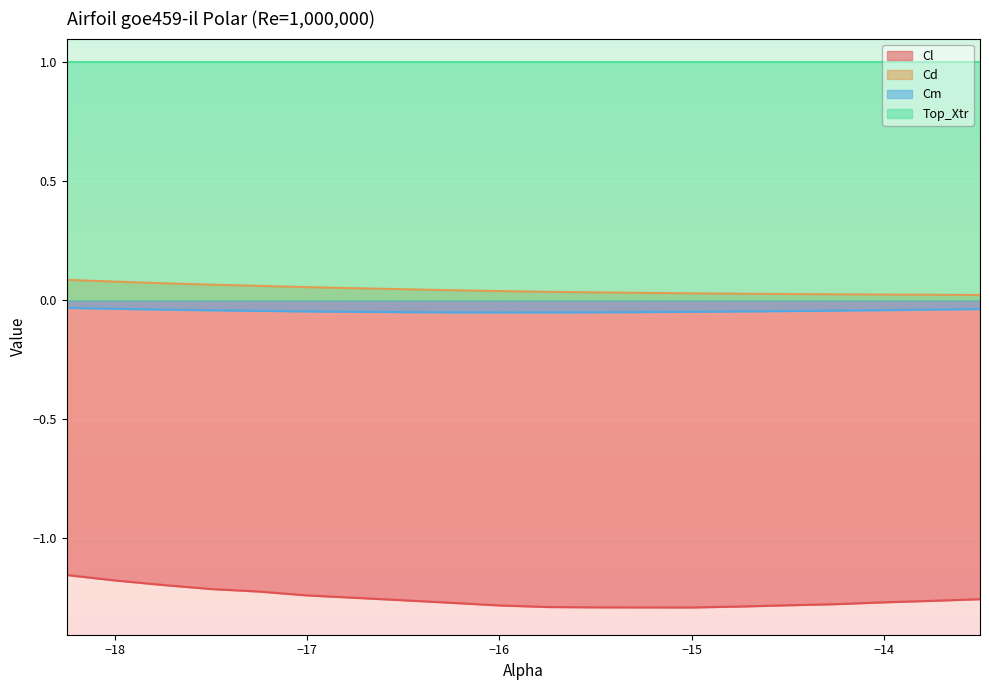

Which series has the largest total across all categories?

Top_Xtr